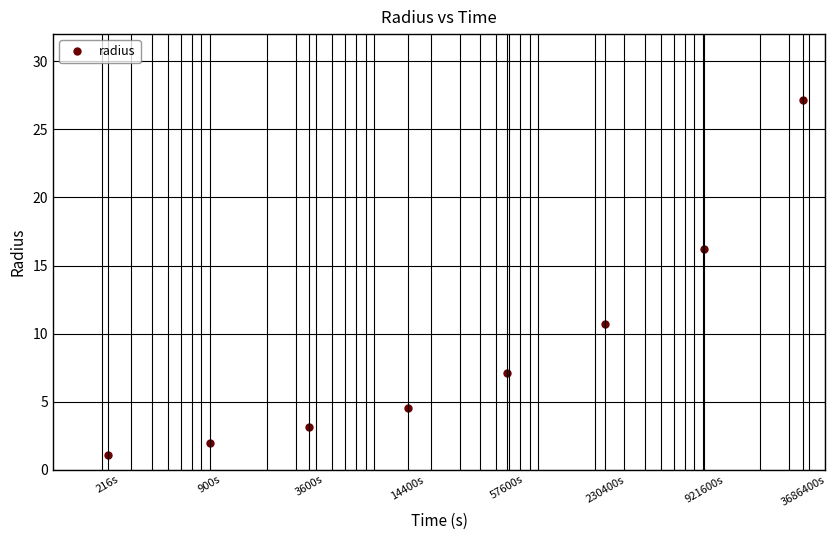

True or false: there are more than 0 points higher than both neighbors.

False